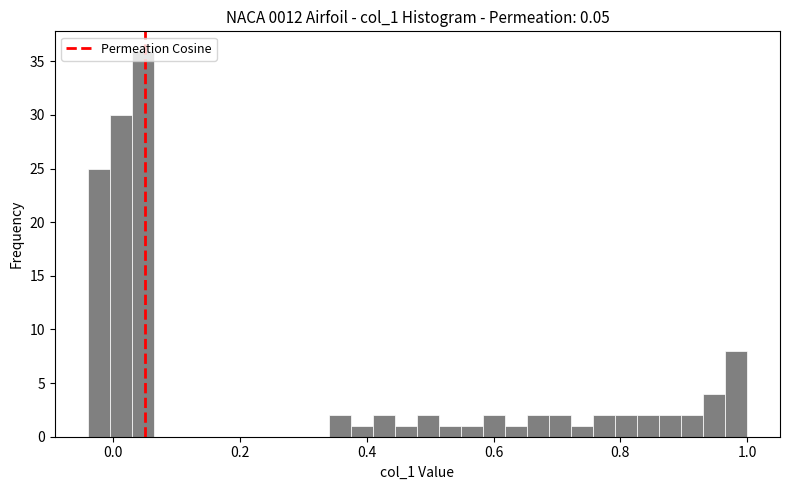

Read against the x-axis, roughly where is the centre of the tallest bar?

0.04